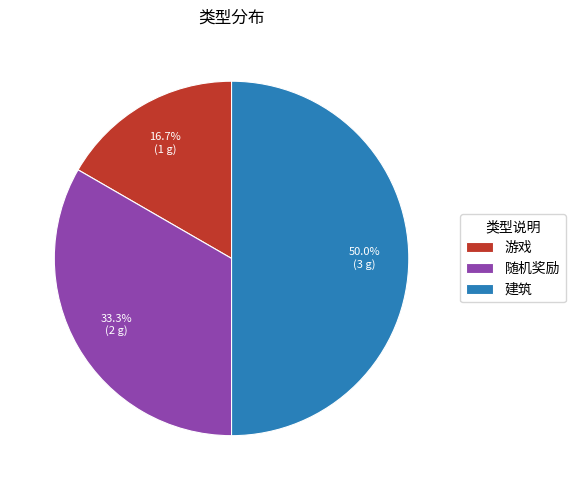

Approximately how many times larger is the value at 游戏 compared to 随机奖励?

0.5